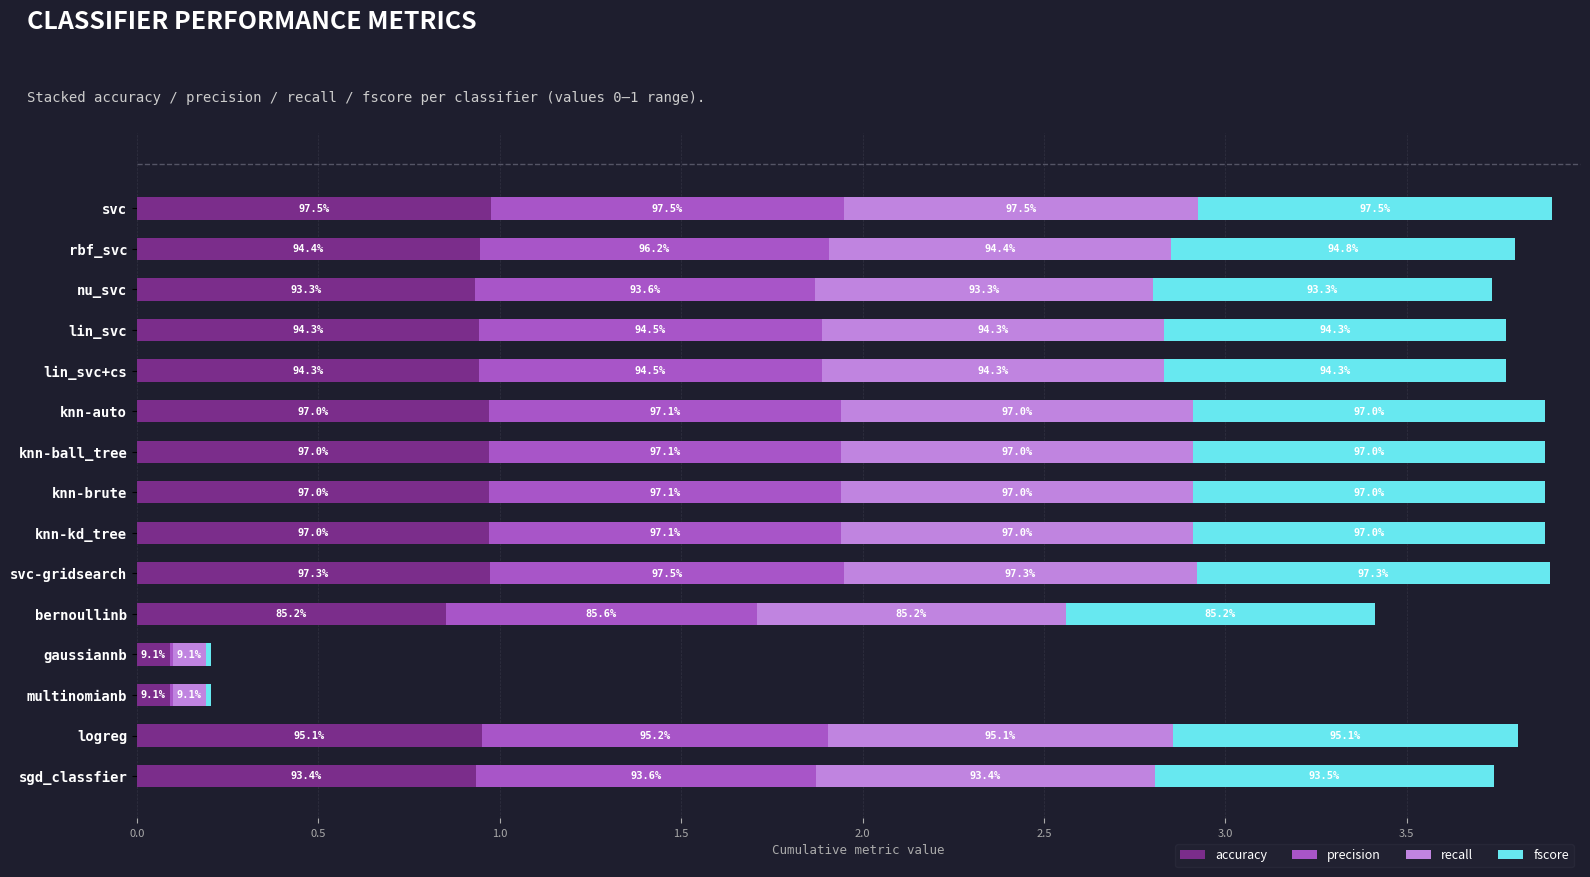

What is the value of the fscore bar at the 4th from the left?

0.9